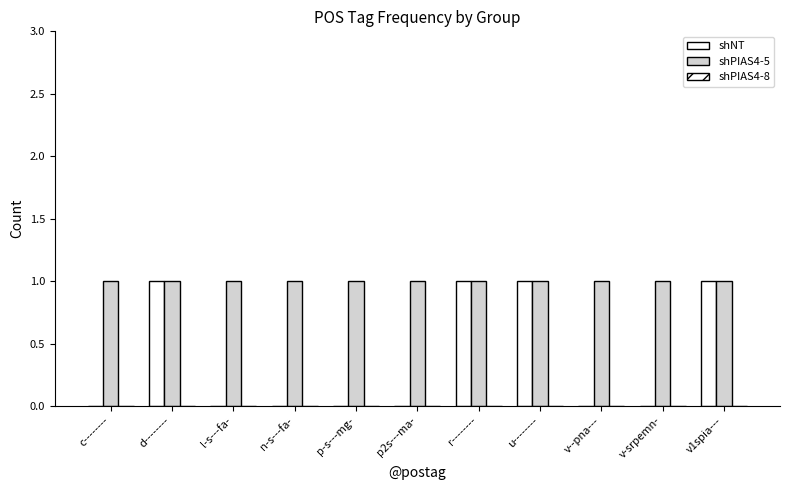

Which label corresponds to the largest value in the chart?

d--------